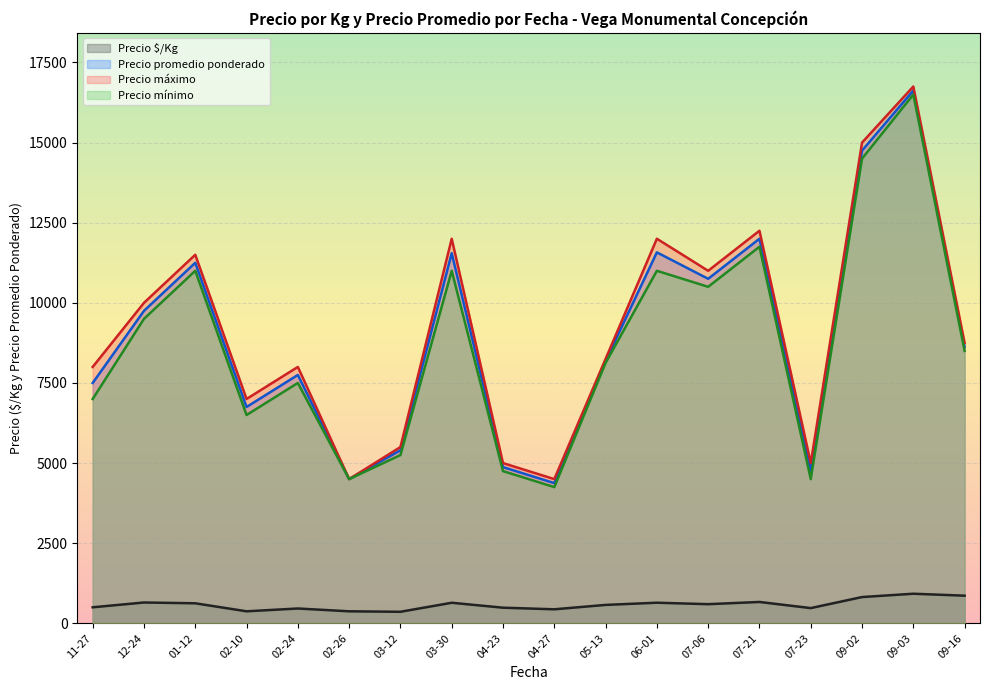

What is the spread (max minus min) of values at 07-06?

10402.5